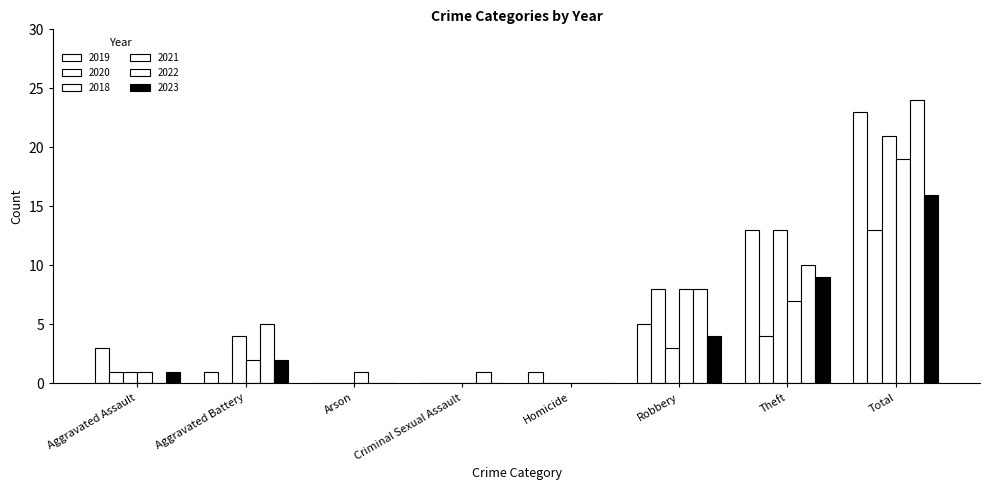

What is the label of the 5th bar from the left?

Homicide